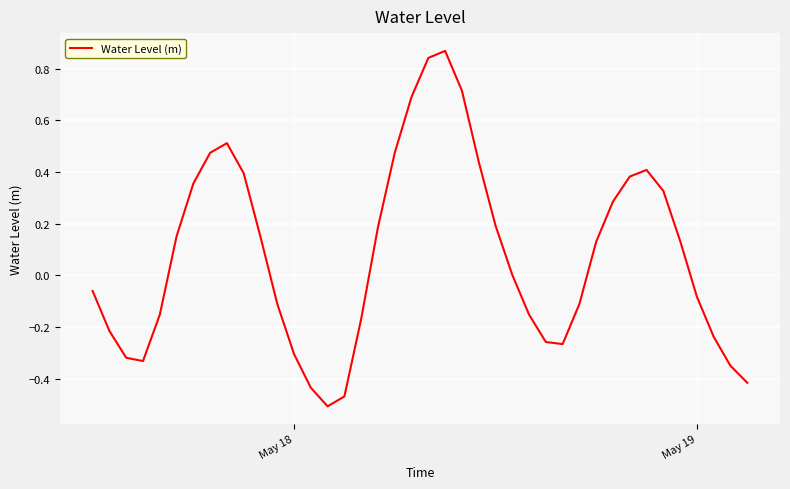

What is the difference between the maximum and minimum values?

1.4